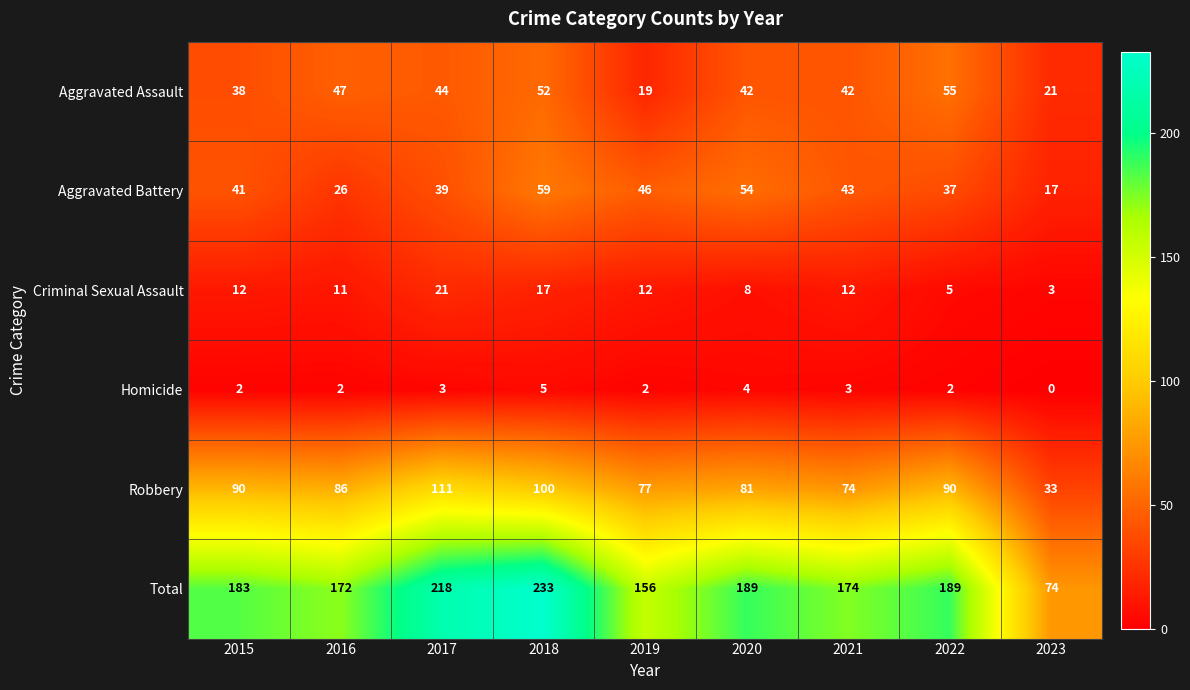

Which series has the largest total across all categories?

Total